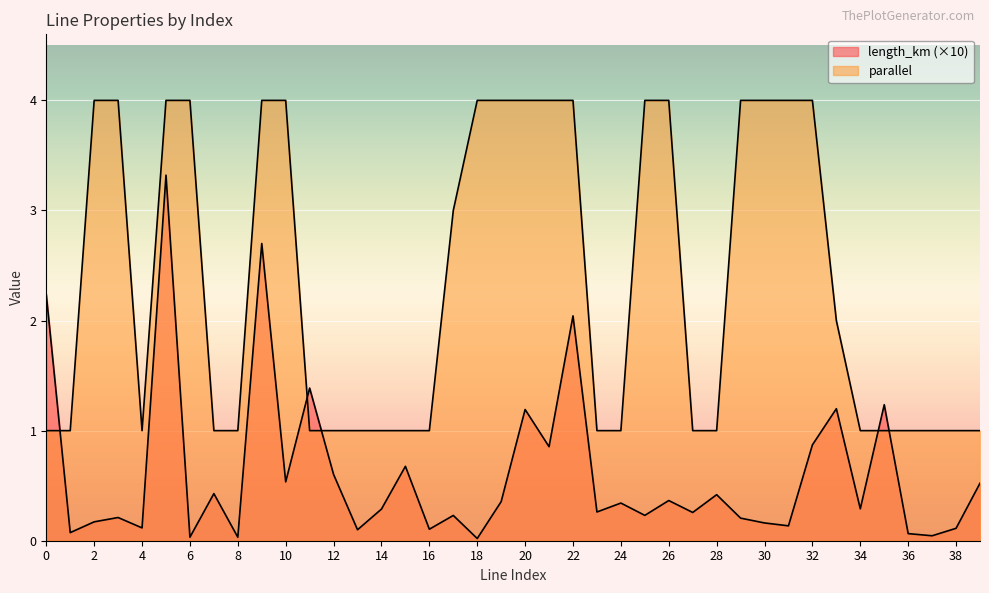

What is the total value across all series at 38?

1.1